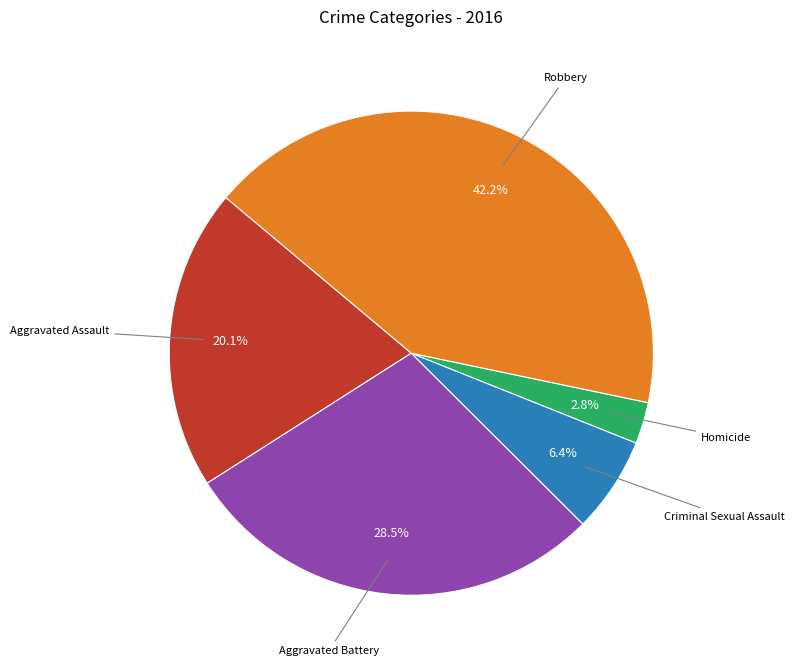

To the nearest percent, what is the average slice percentage?

20%